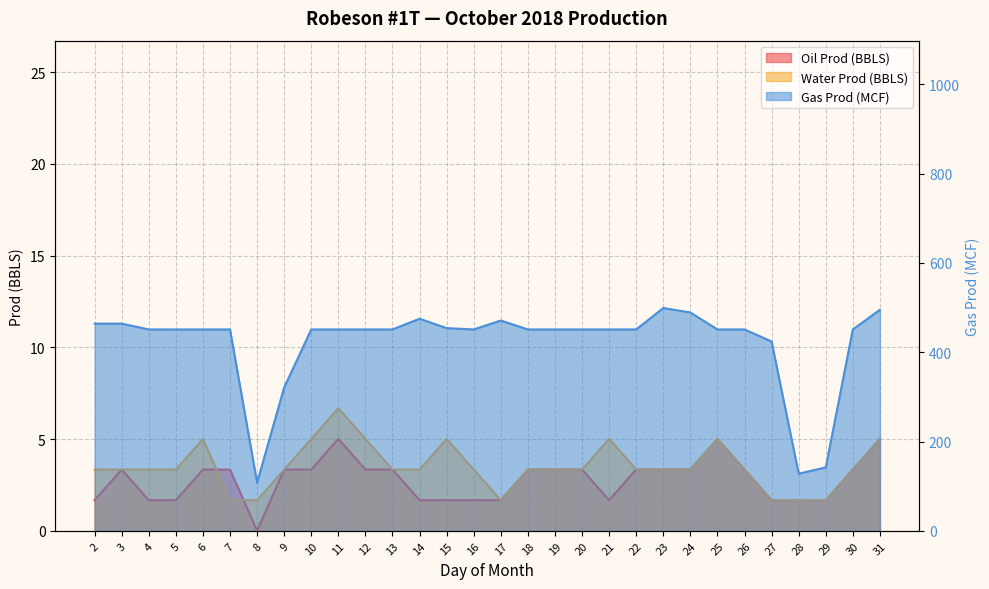

Which series has the widest spread of values?

Gas Prod (MCF)